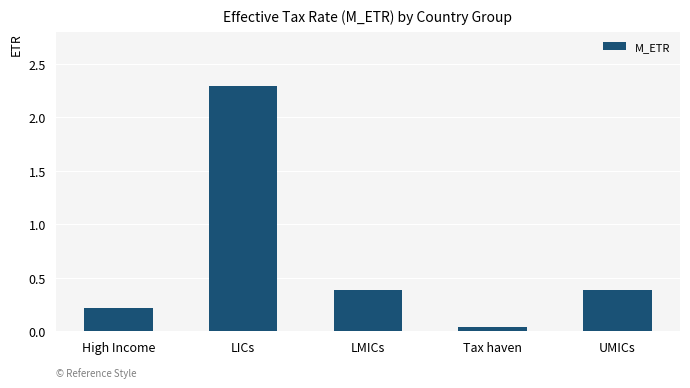

What is the change in value from LICs to LMICs?

-1.9